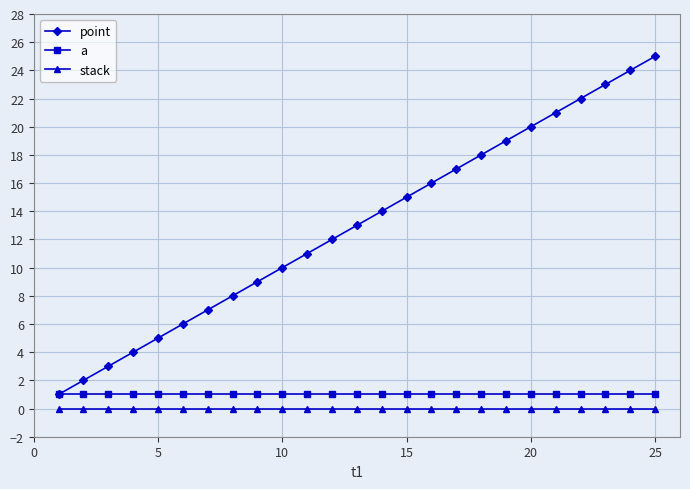

Which series has the largest range (max minus min)?

point